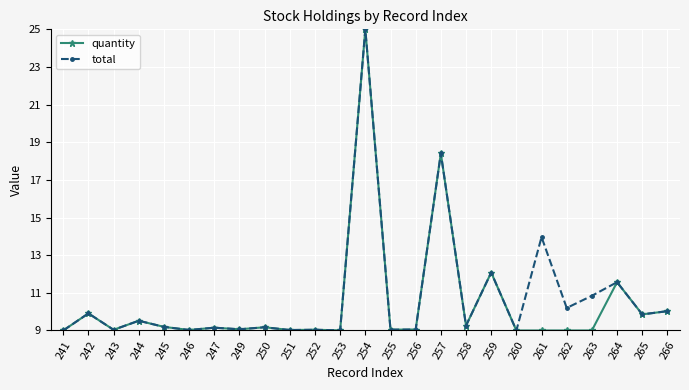

What are all the series names shown in the legend?

quantity, total